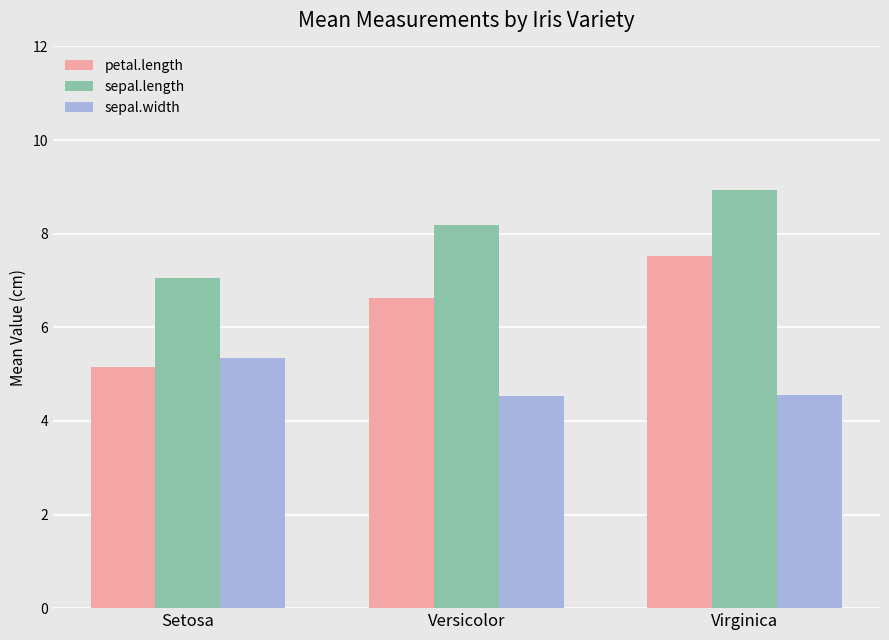

What is the difference between the sepal.length values at Setosa and Virginica?

1.9